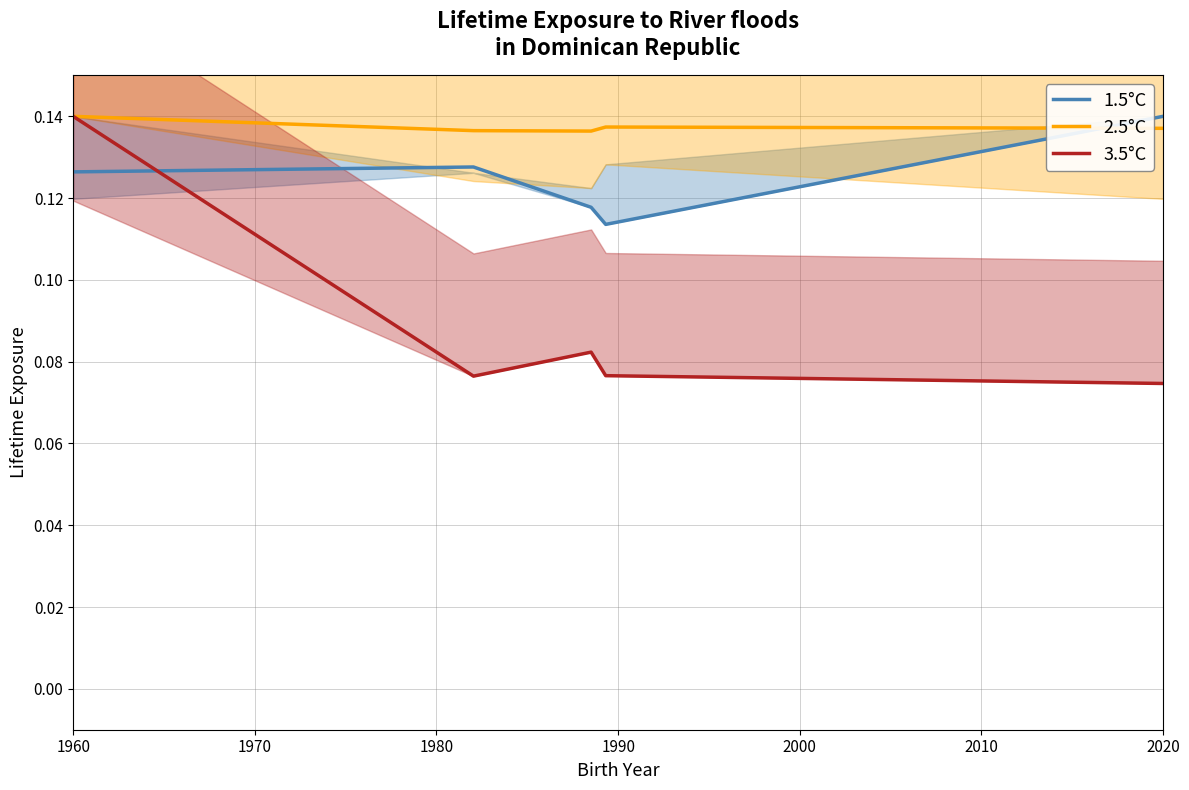

List the labels in order of 3.5°C value, smallest first.

2000, 1970, 1990, 1980, 1960